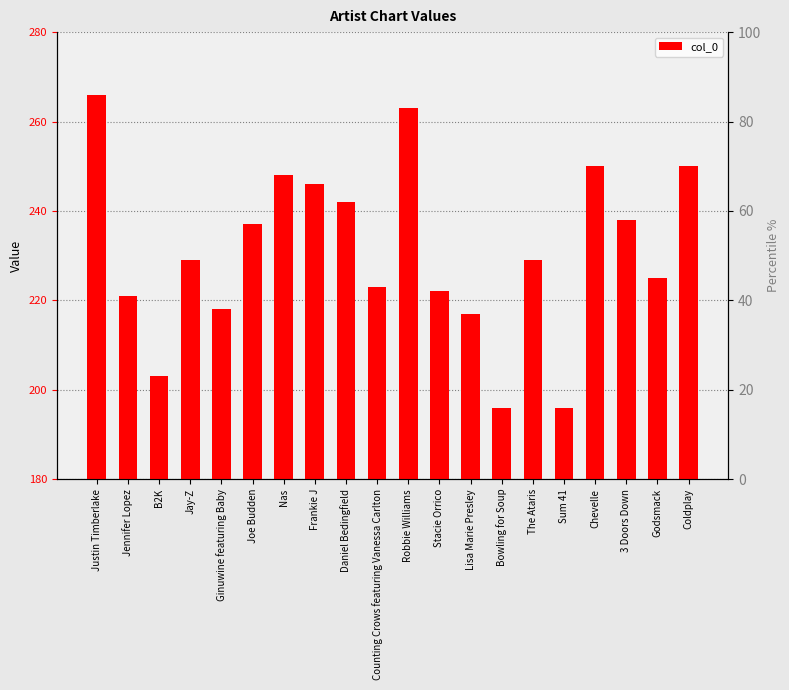

What position from the left is Jay-Z?

4